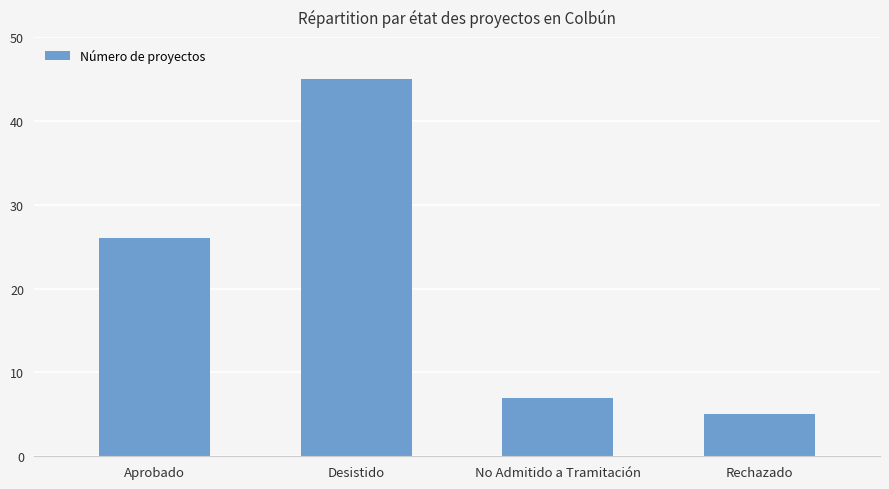

Which label corresponds to the smallest value in the chart?

Rechazado